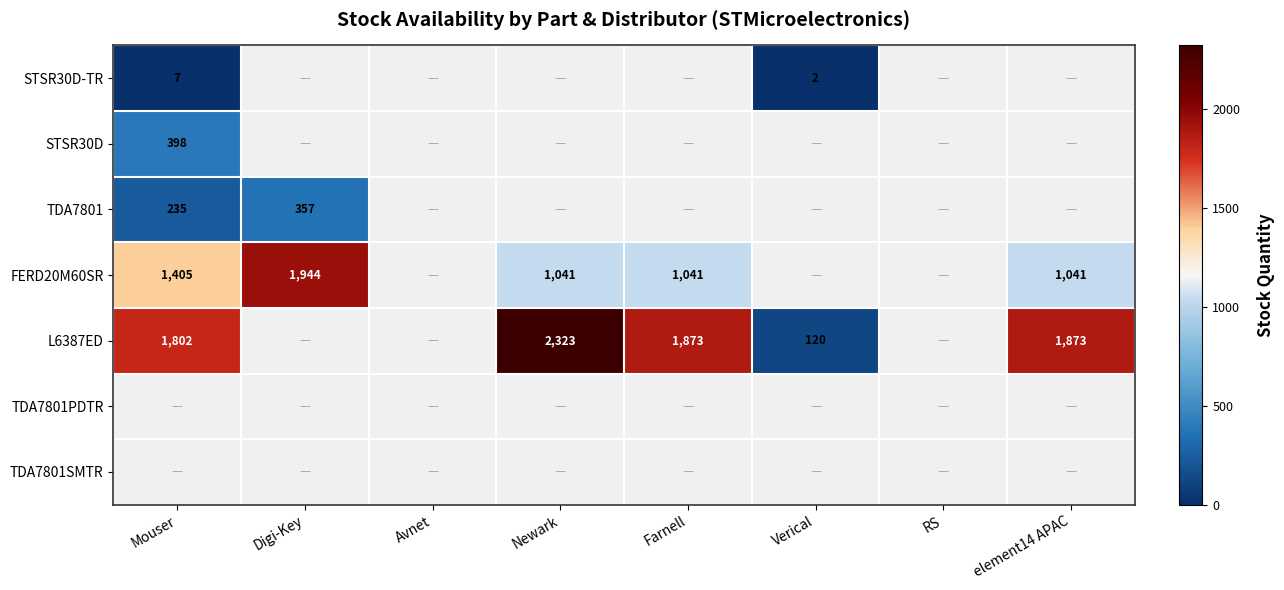

At how many categories does at least one series exceed 319?

5